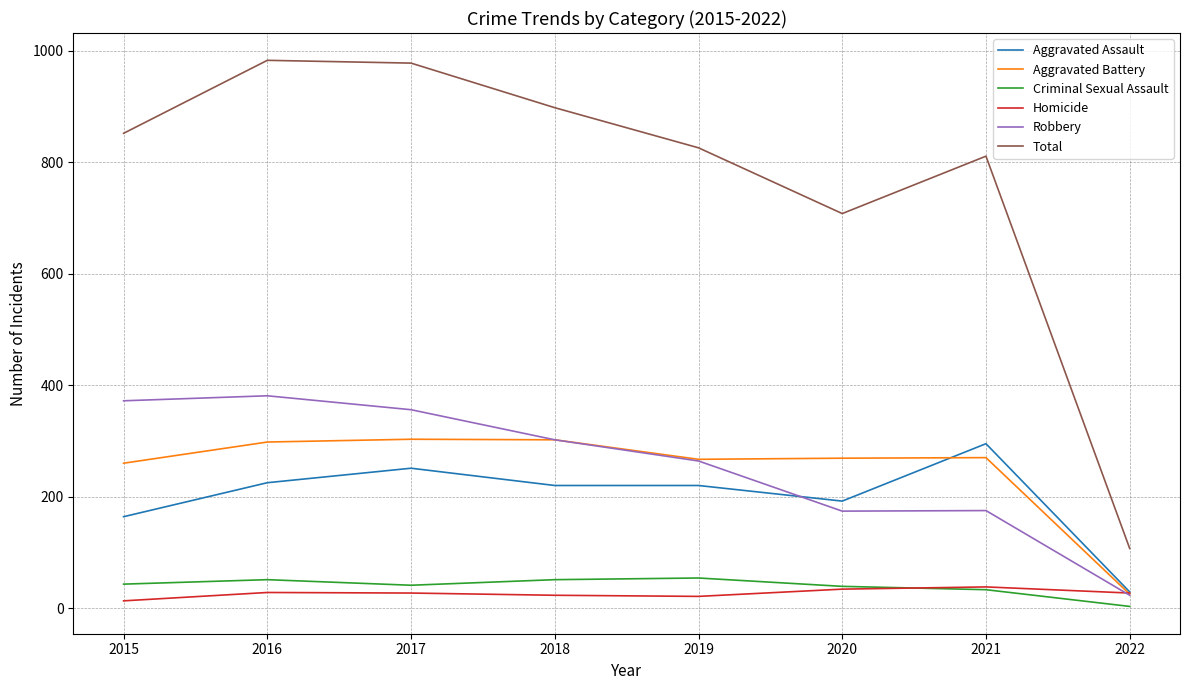

True or false: Total and Homicide cross at least once.

False